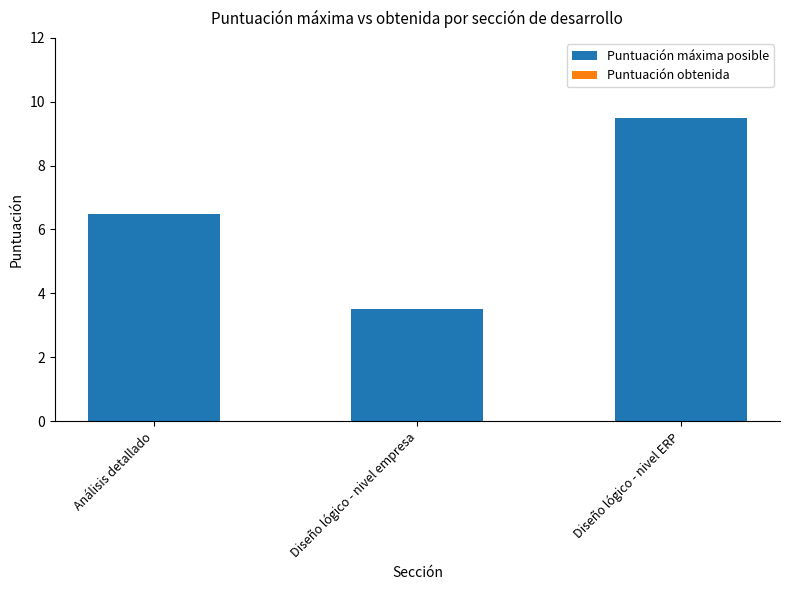

What is the label of the 1st bar from the left?

Análisis detallado